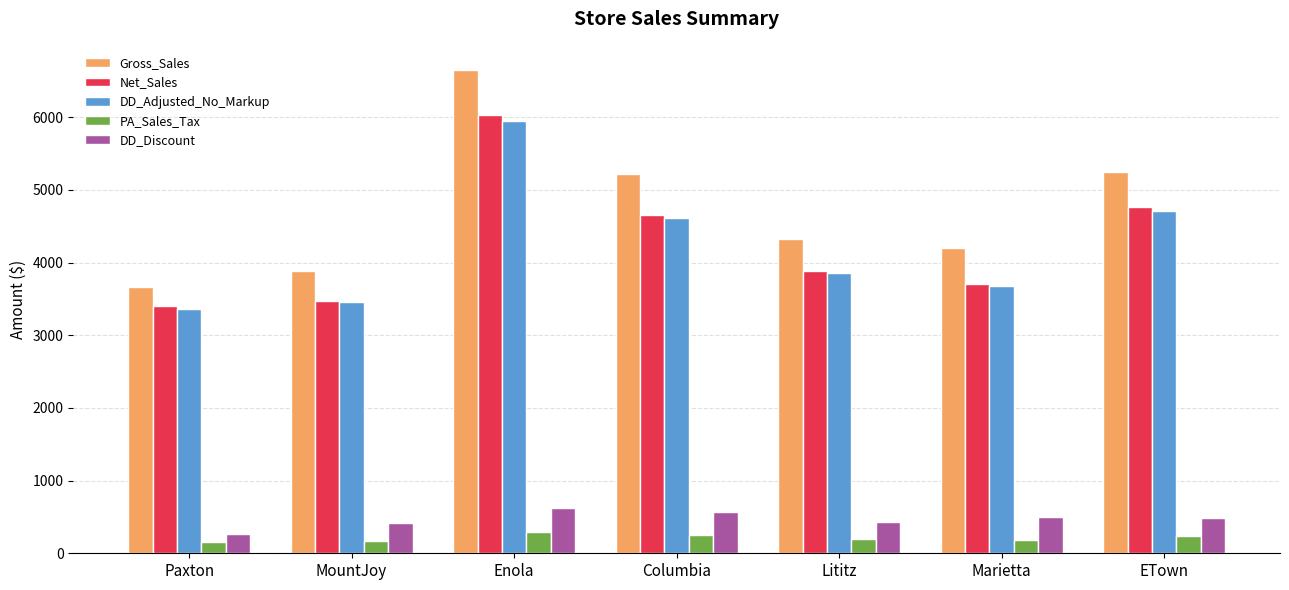

What value does the PA_Sales_Tax series have at Marietta?

186.3